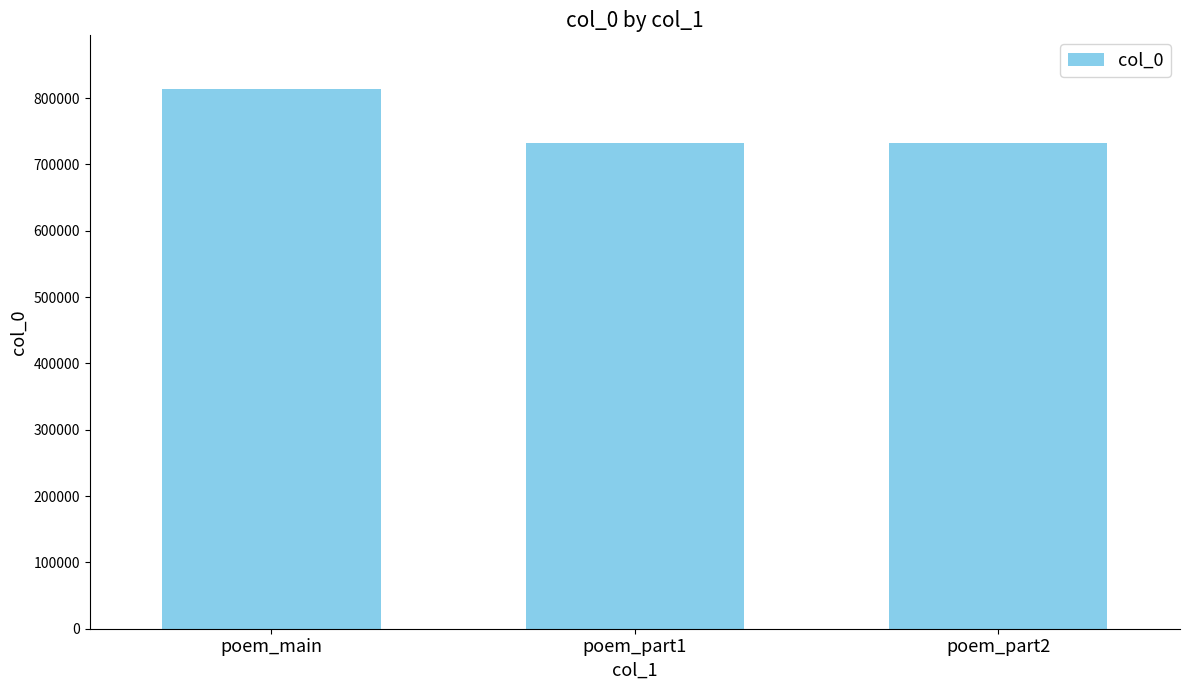

Where does the data first go above 732506?

poem_main